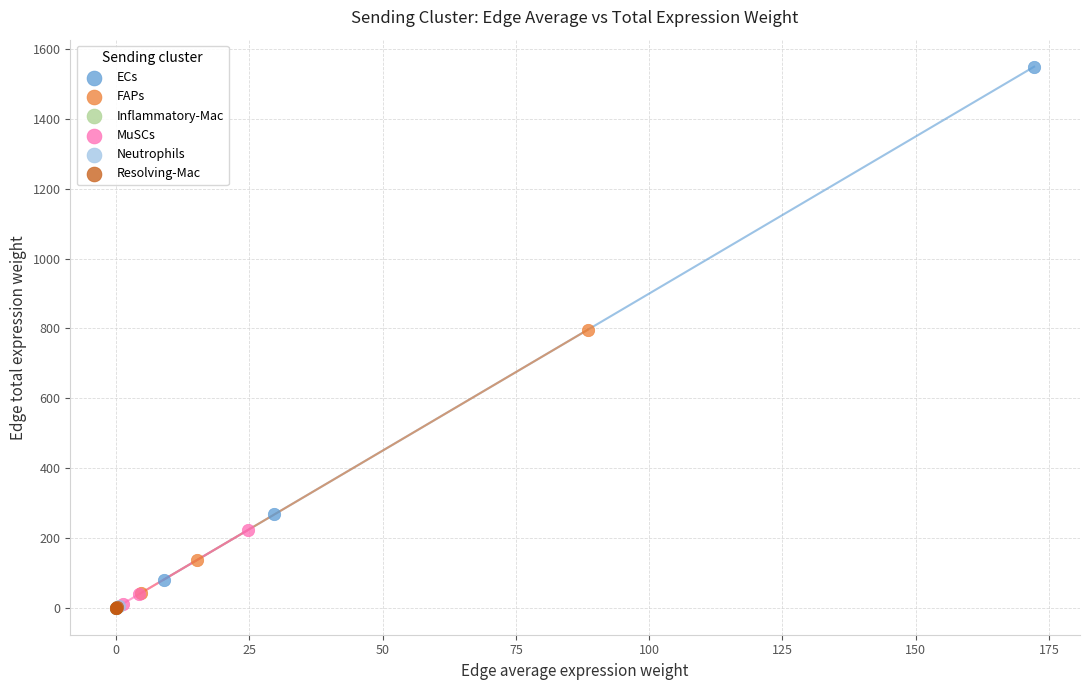

What are all the series names shown in the legend?

ECs, FAPs, Inflammatory-Mac, MuSCs, Neutrophils, Resolving-Mac